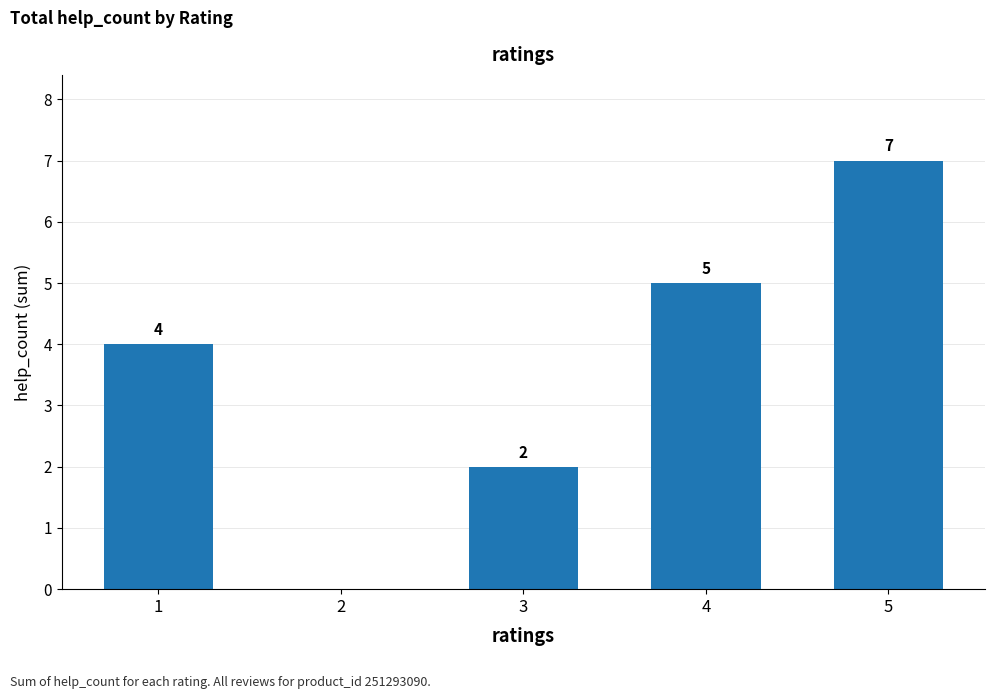

Count the values in the range 2 to 5.

3